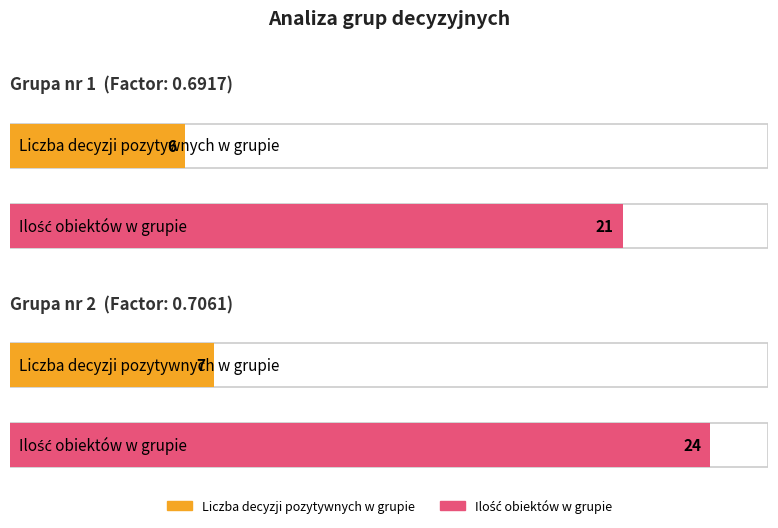

How many Liczba decyzji pozytywnych w grupie values are between 6 and 7?

2